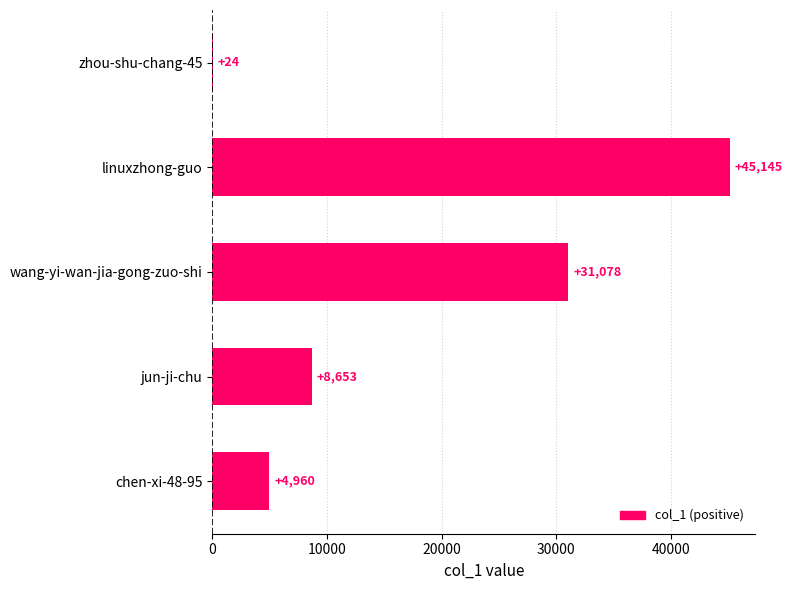

At which category does the chart reach its peak across all series?

linuxzhong-guo